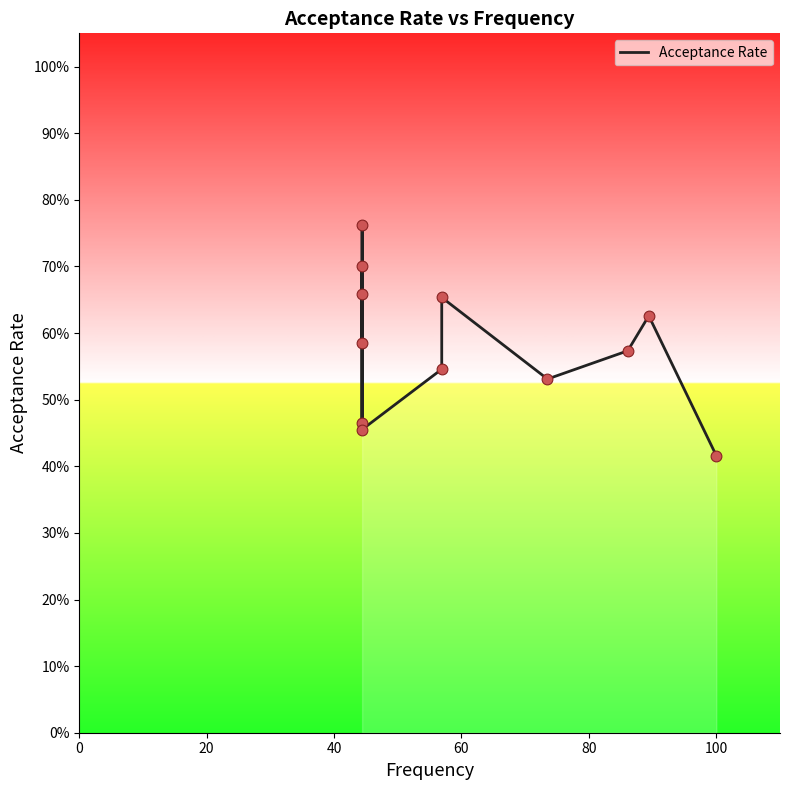

Between 40 and 11, which is larger?

40